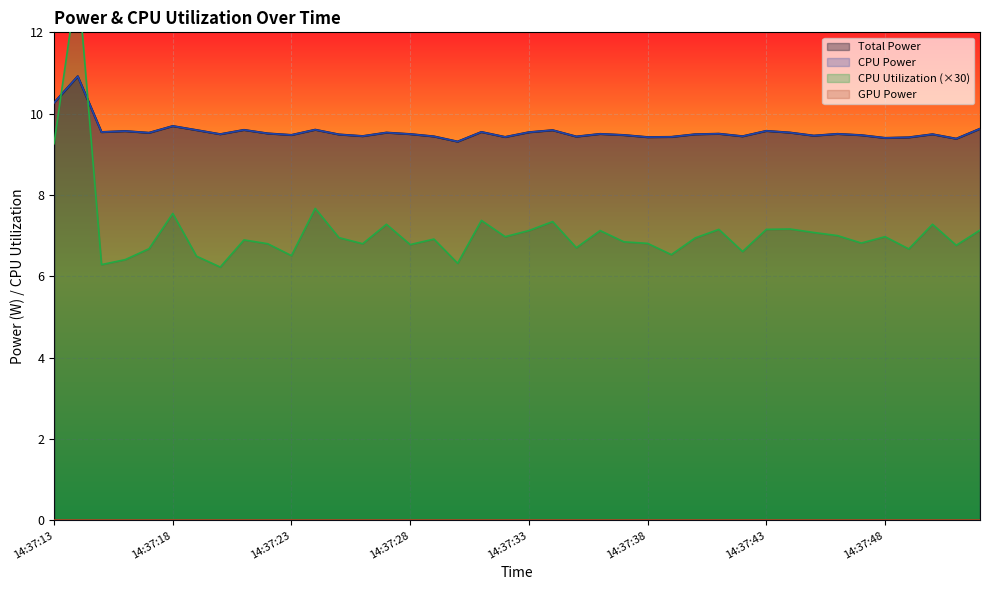

What is the difference between the second highest and minimum values in the CPU Utilization series?

3.0